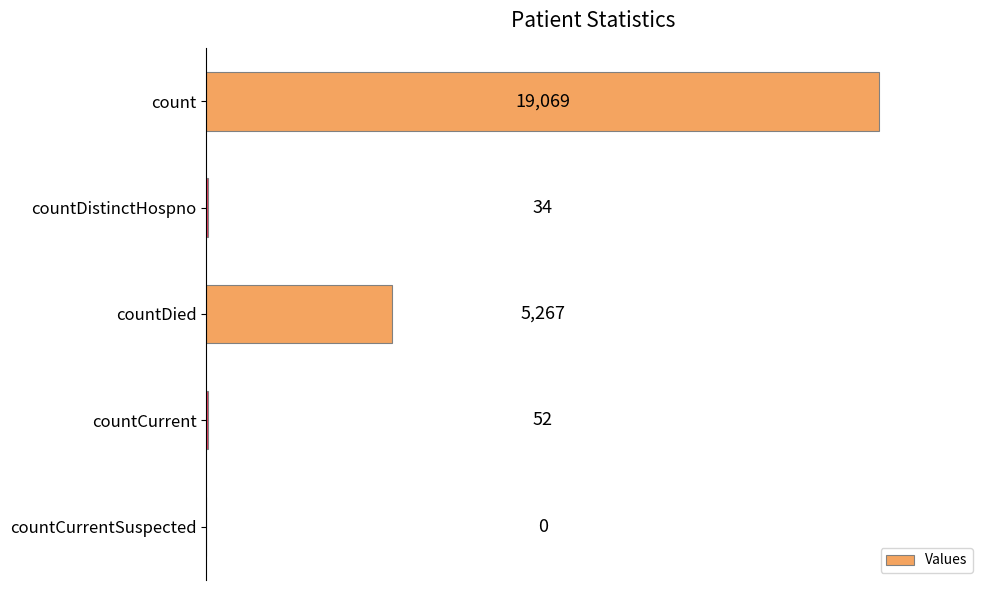

The chart shows a value of 8706 at countDied. True or false?

False